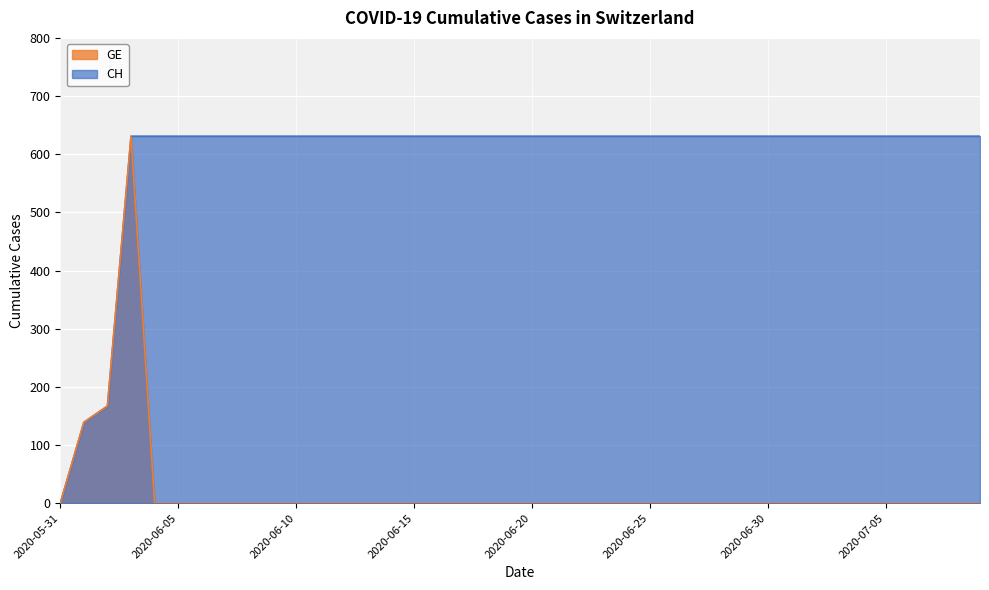

At which category is the sum across all series the highest?

2020-06-03